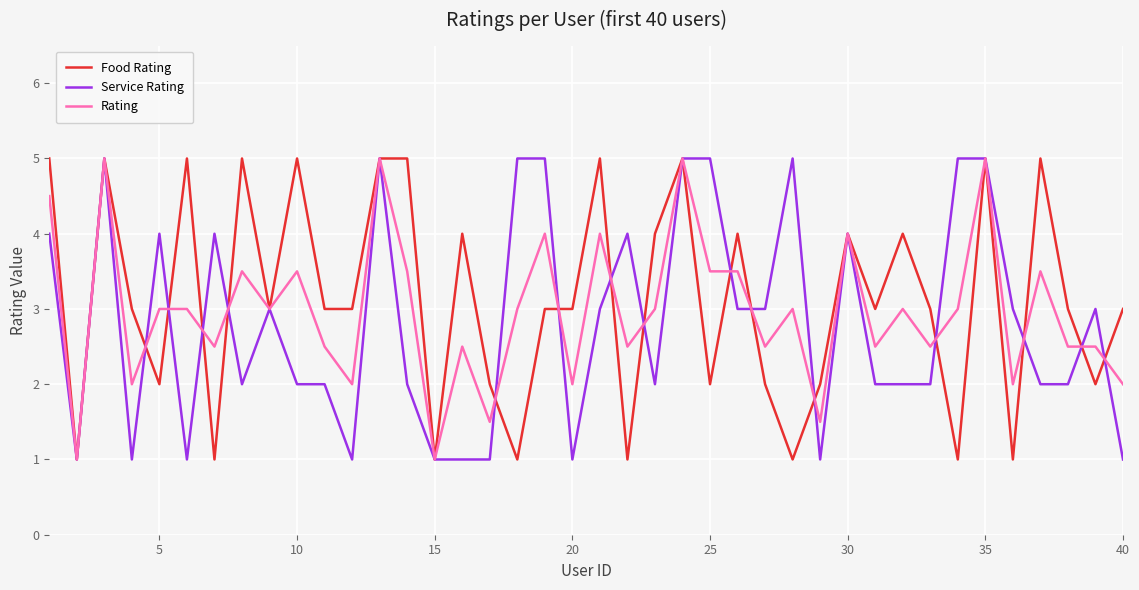

What is the smallest value displayed?

1.0